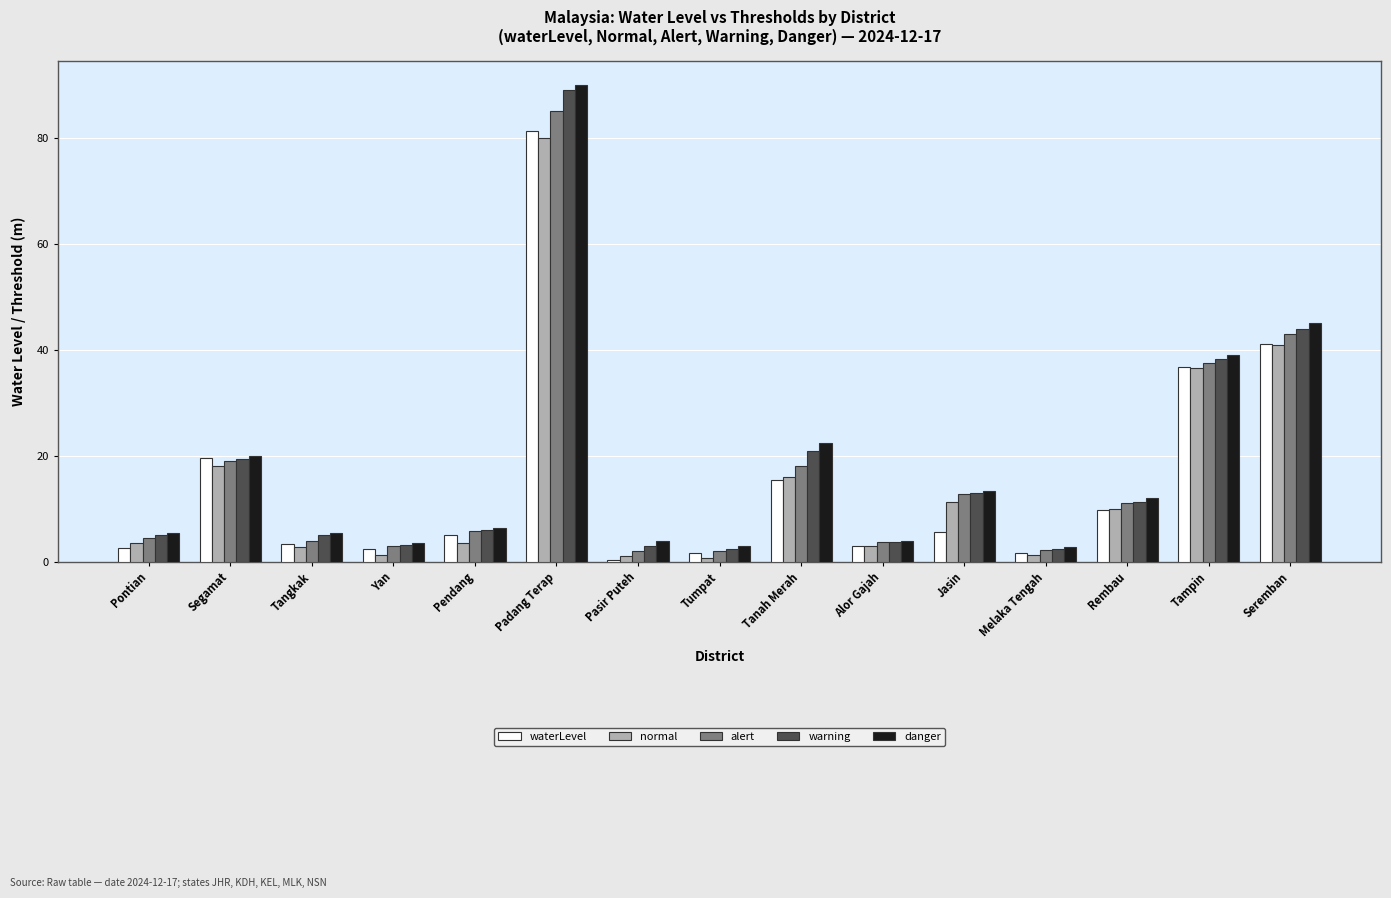

The value of normal at Seremban is 41.0. True or false?

True